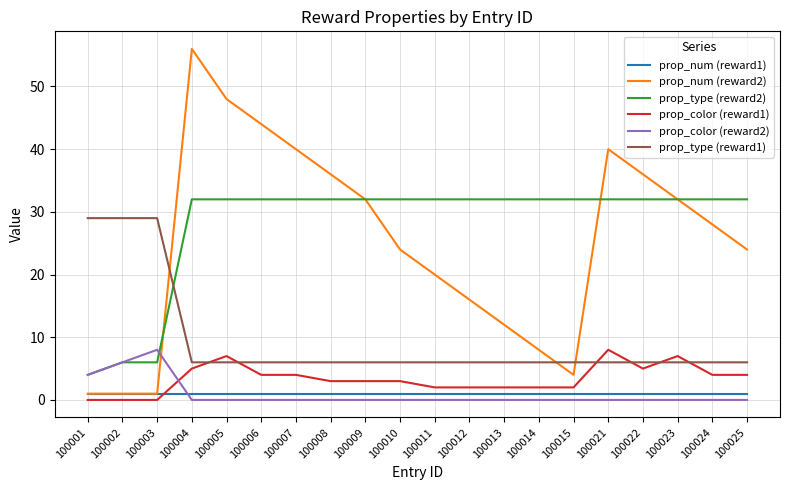

Where do prop_num (reward1) and prop_color (reward2) first cross each other?

100003 and 100004